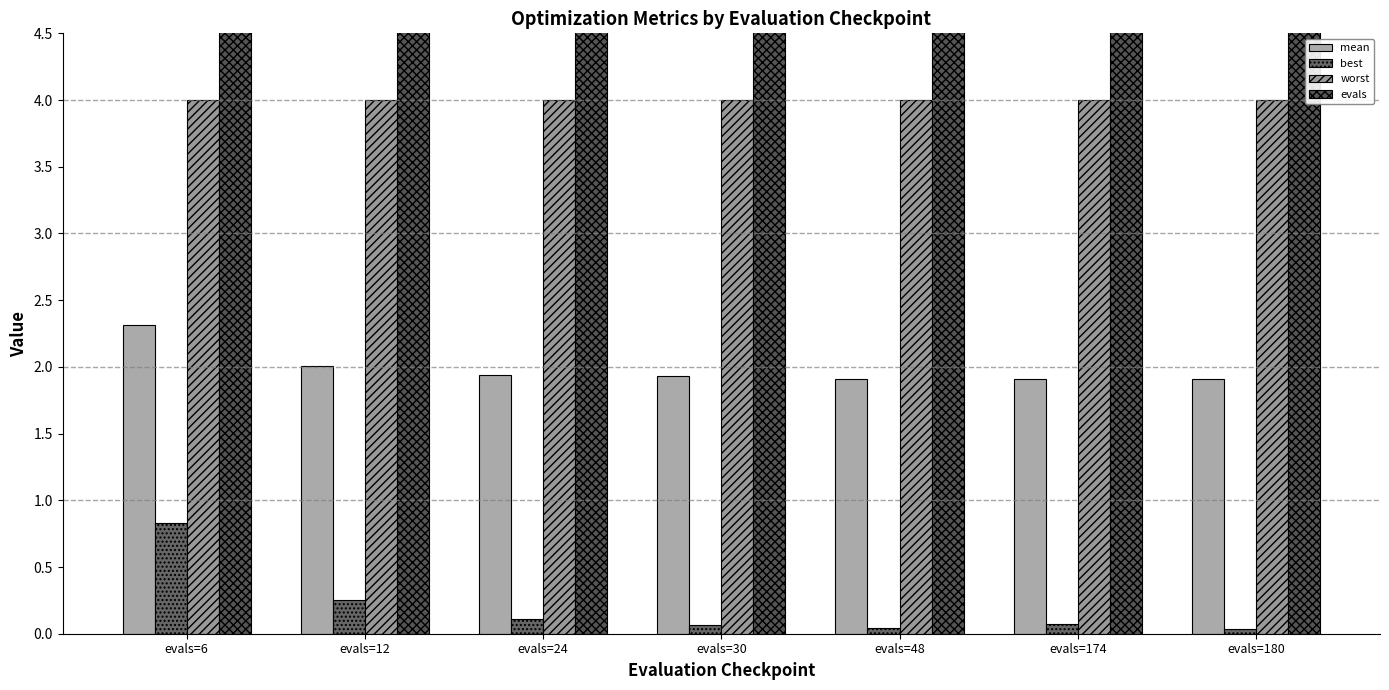

Reading left to right, what are all the values shown in this chart?

mean: 2.3	2.0	1.9	1.9	1.9	1.9	1.9
best: 0.8	0.3	0.1	0.1	0.0	0.1	0.0
worst: 4.0	4.0	4.0	4.0	4.0	4.0	4.0
evals: 6.0	12.0	24.0	30.0	48.0	174.0	180.0